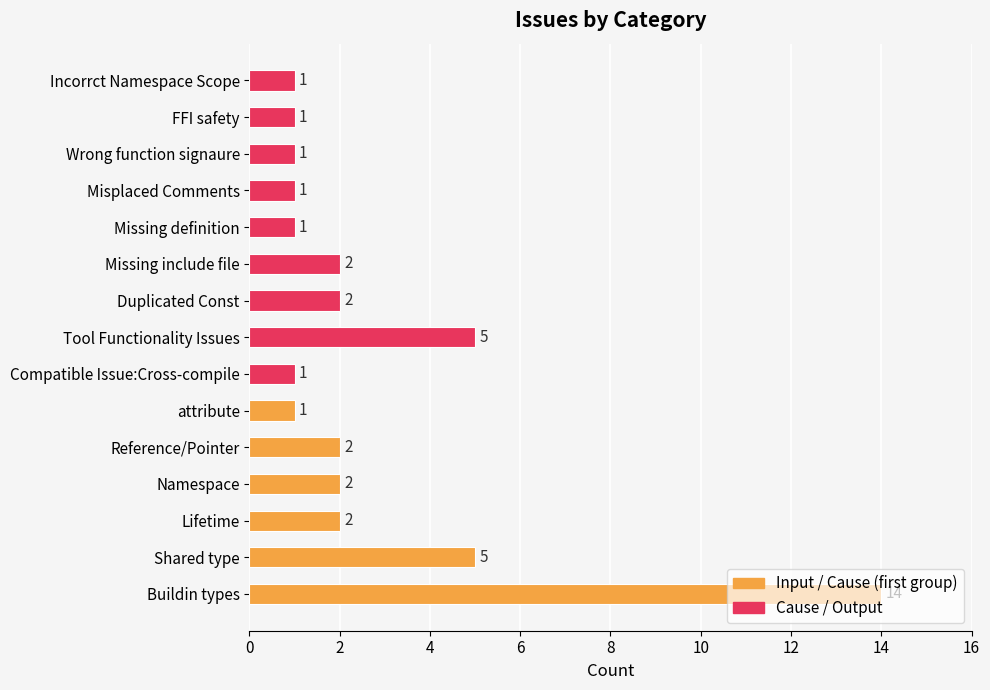

The value at Missing include file is 3. True or false?

False